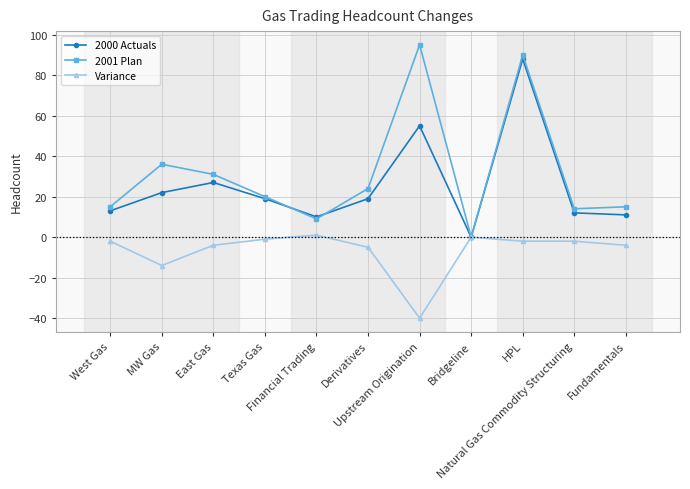

Rank the series by their average value, from highest to lowest.

2001 Plan, 2000 Actuals, Variance